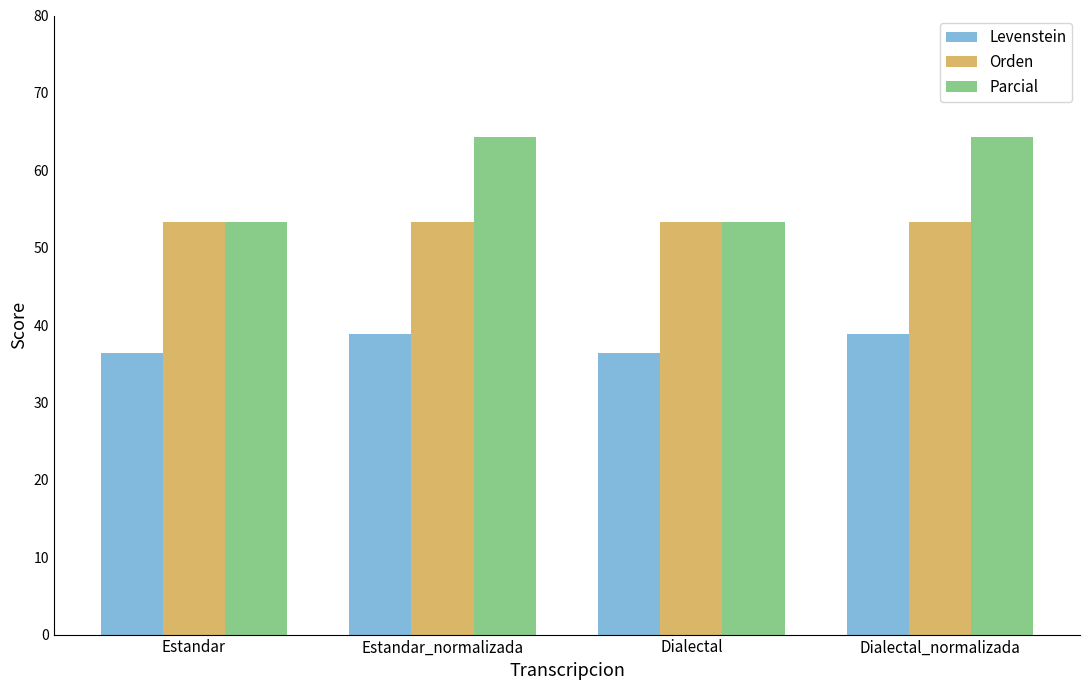

What is the label of the 3rd bar from the right?

Estandar_normalizada